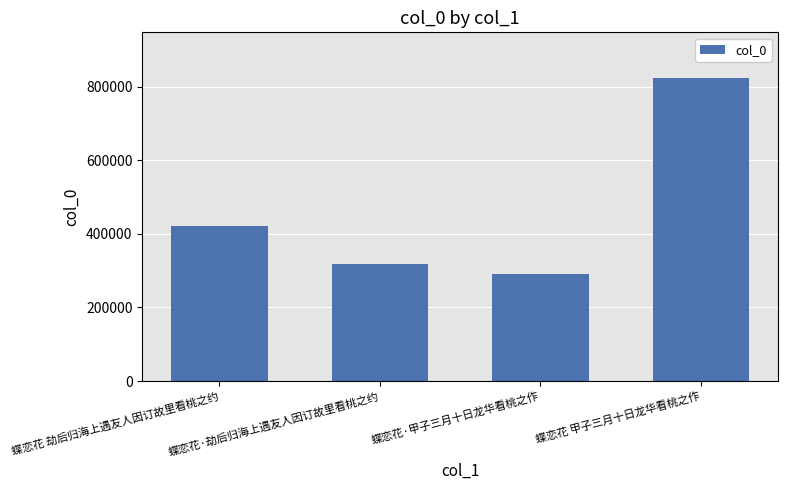

The chart shows a value of 318785 at 蝶恋花·劫后归海上遇友人因订故里看桃之约. True or false?

True